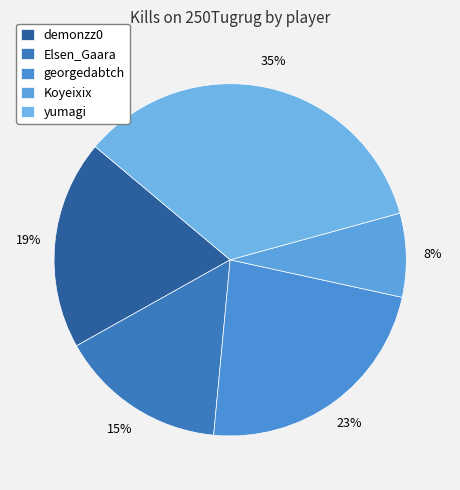

How many segments does this pie chart have?

5